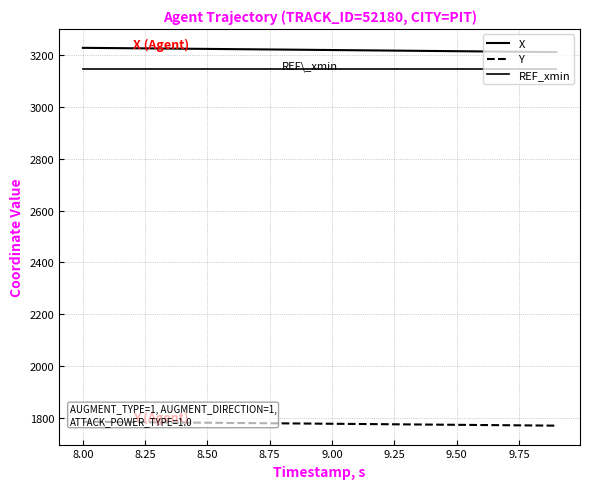

How many data points in Y are above 1777?

10